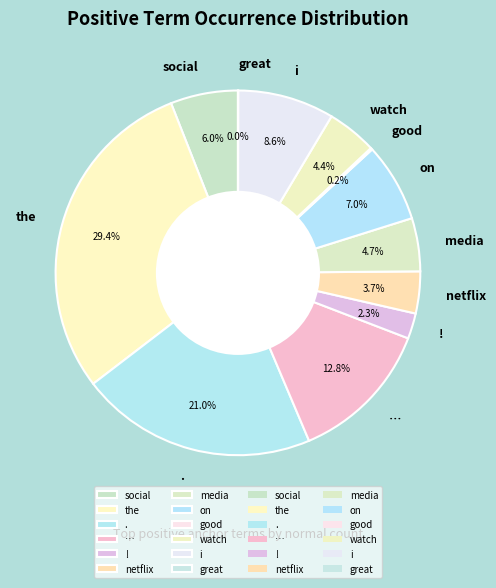

What percentage is the watch slice, to the nearest percent?

4%